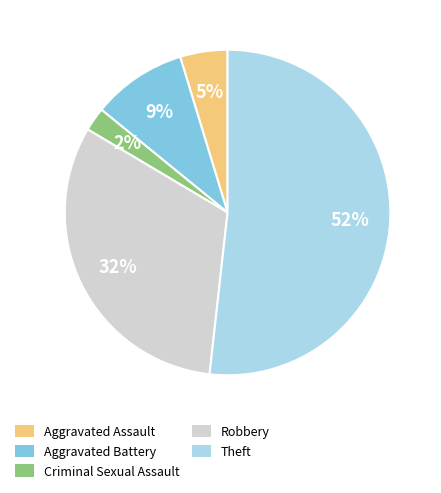

Is it true that Aggravated Battery is 1% of the pie?

False